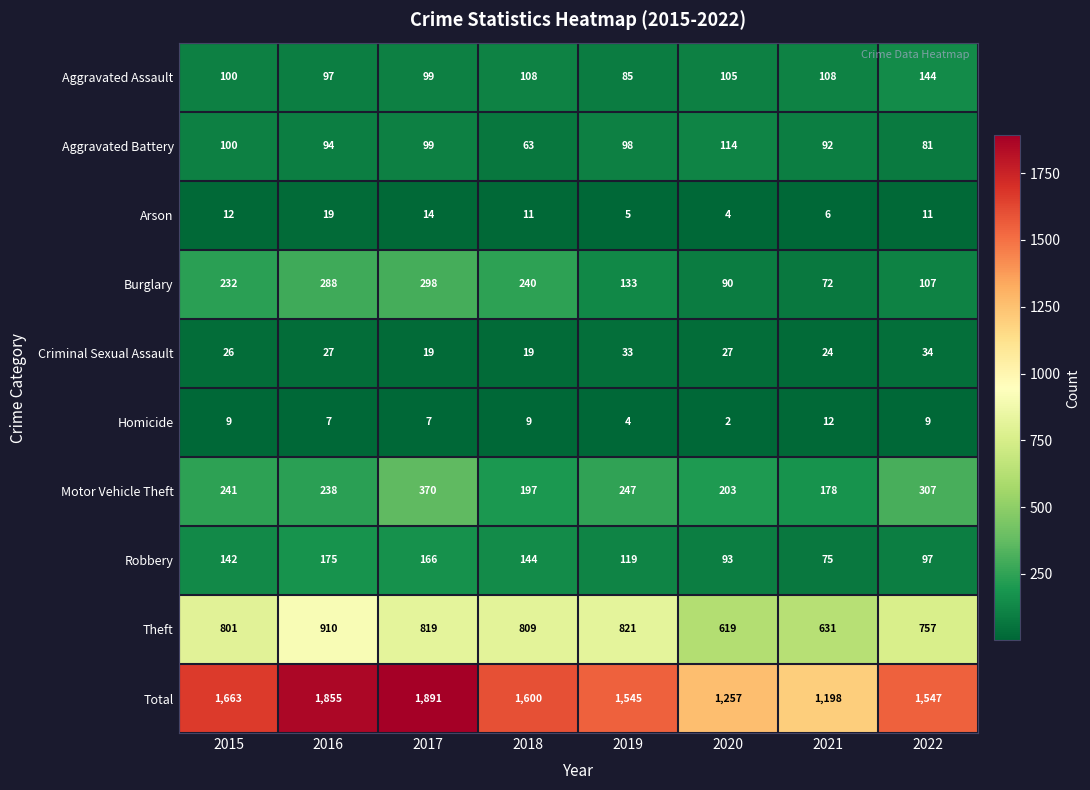

How many values in the Total series are below 1600?

4